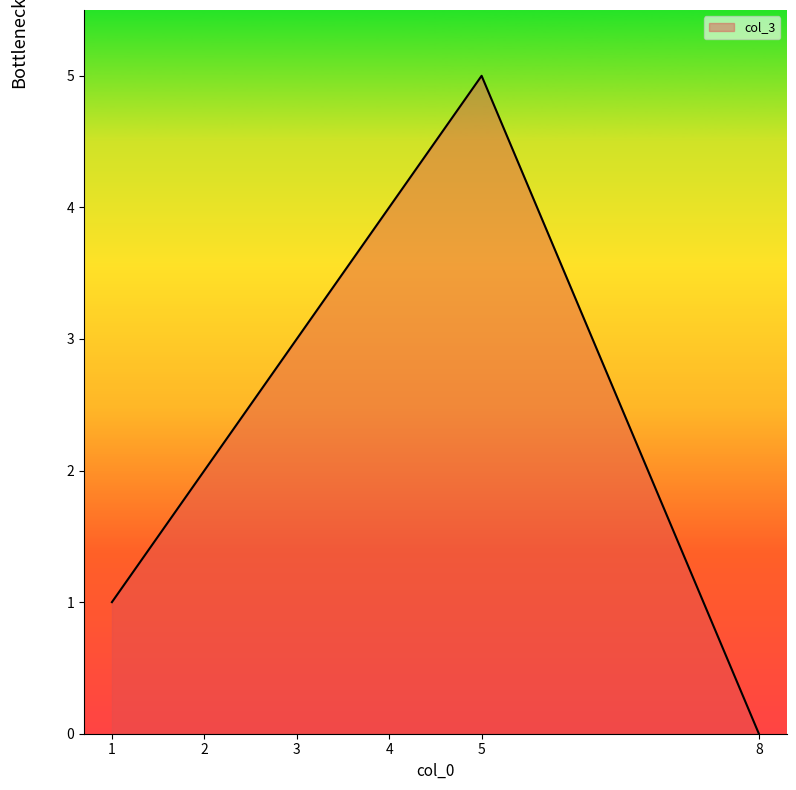

How many categories are shown in the chart?

6